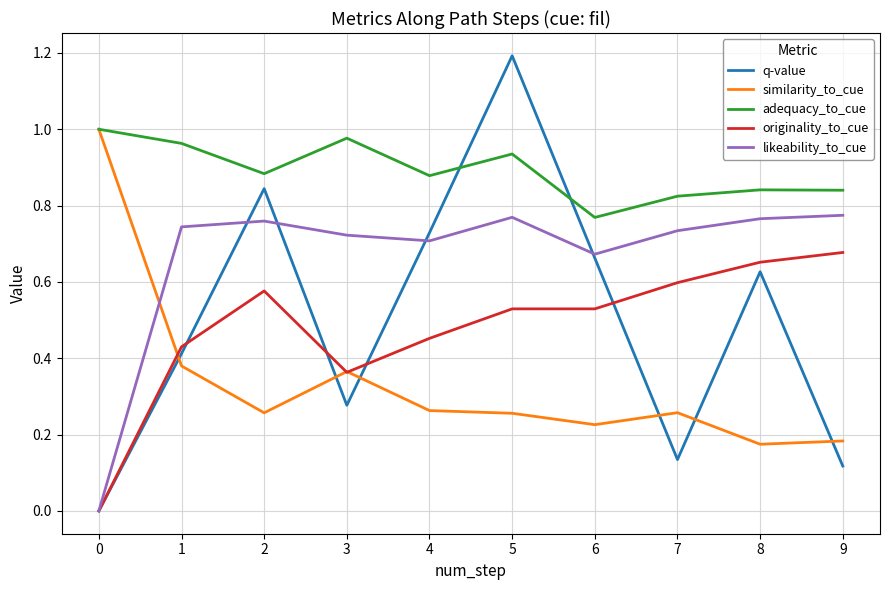

True or false: likeability_to_cue and similarity_to_cue intersect in this chart.

True